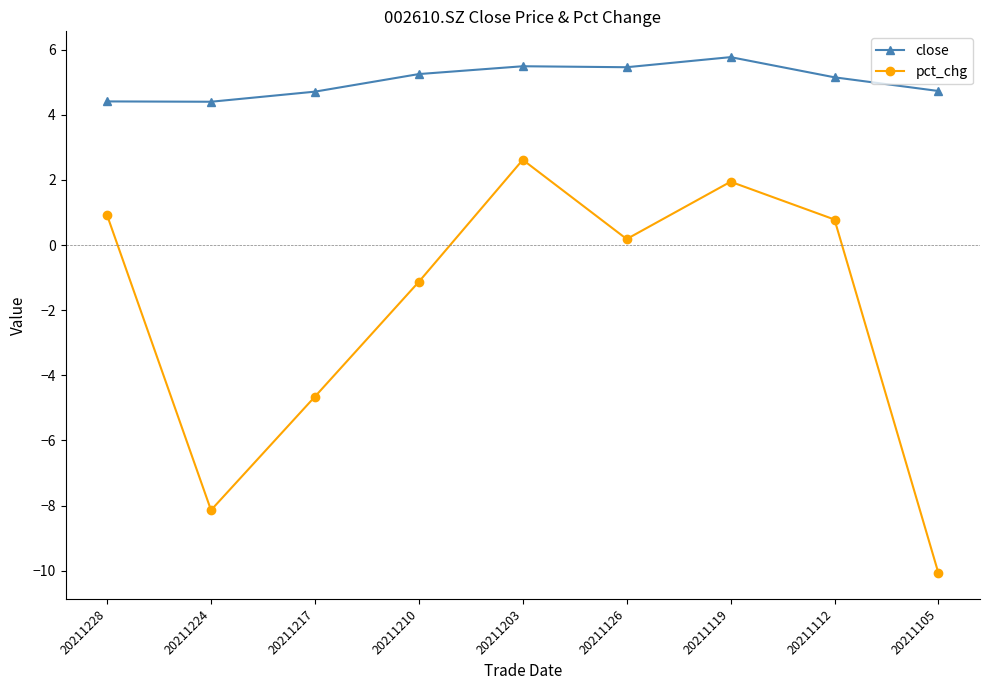

True or false: pct_chg and close cross at least once.

False